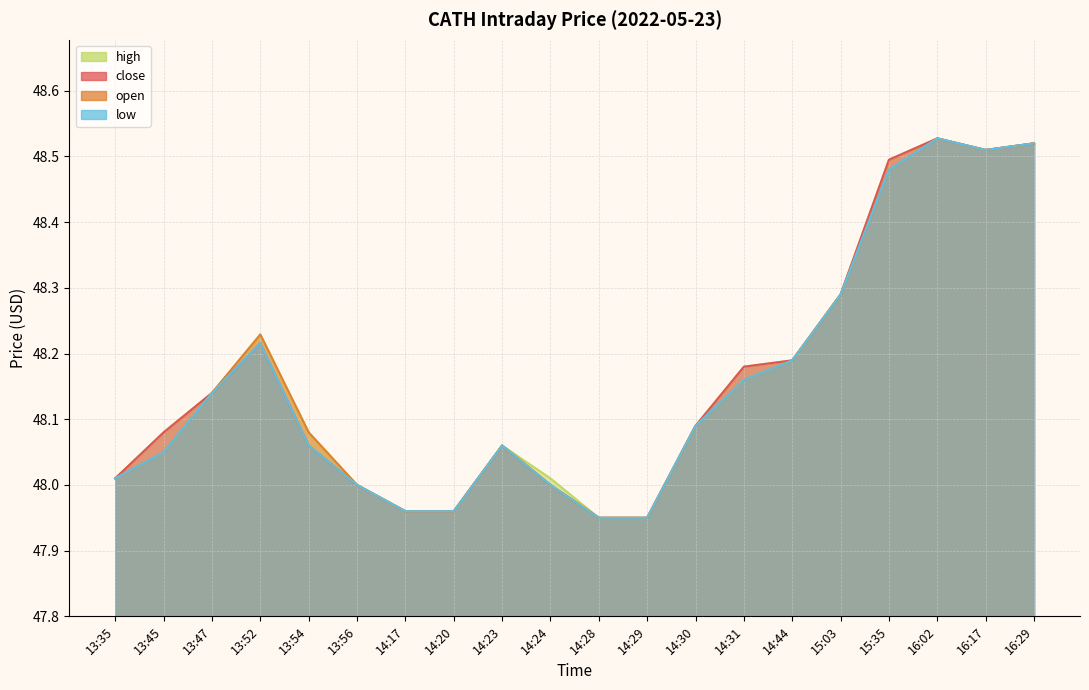

The value of low at 13:54 is 48.1. True or false?

True